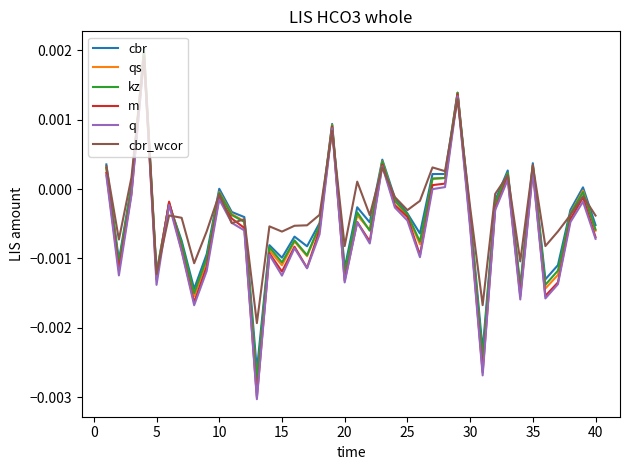

Which series has the widest spread of values?

q